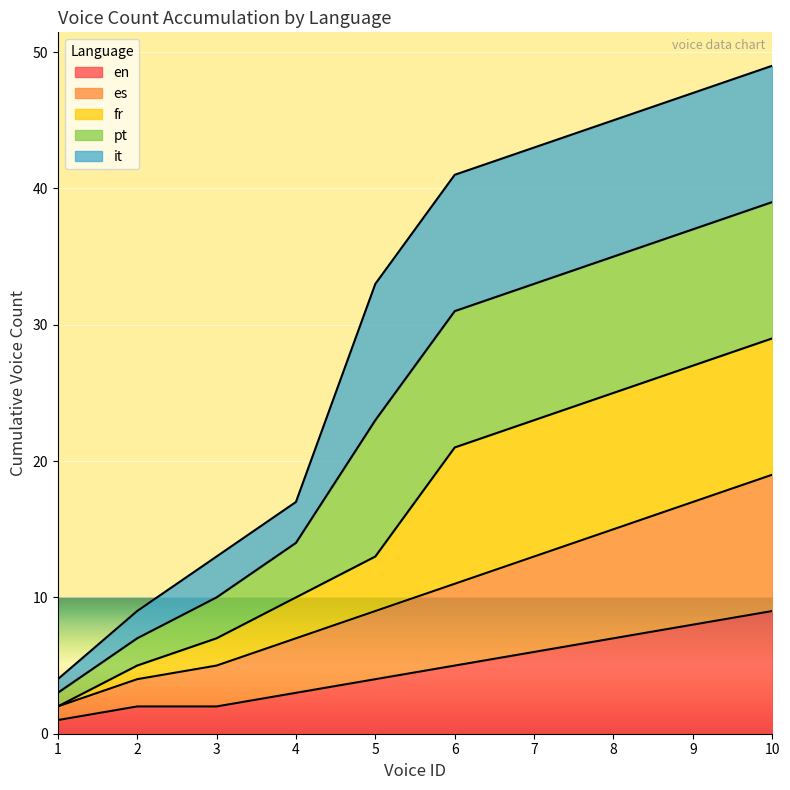

The value of en at 9 is 11. True or false?

False